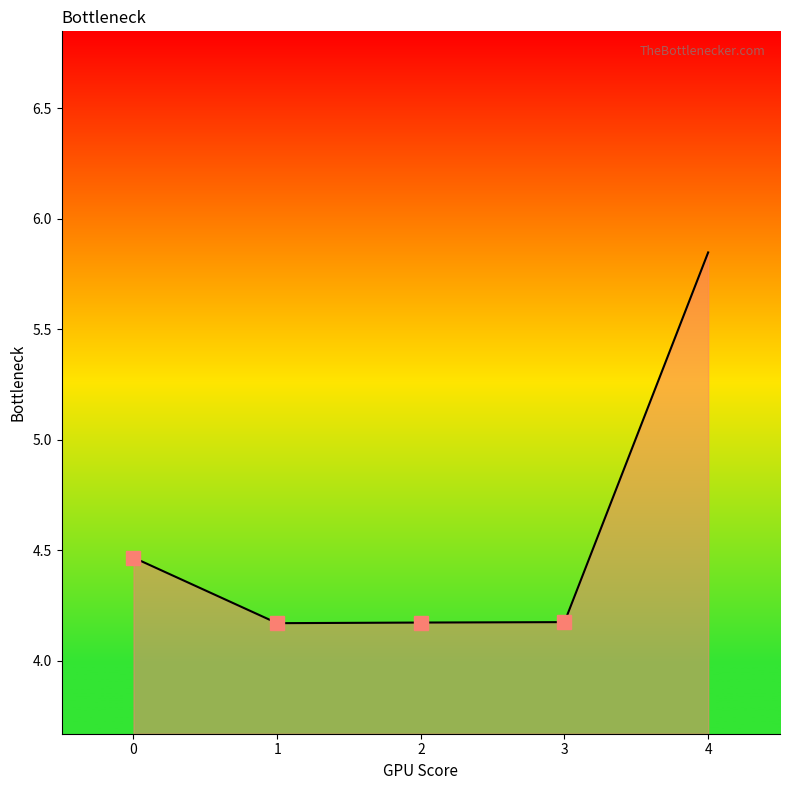

What is the difference between the maximum and minimum values?

1.7